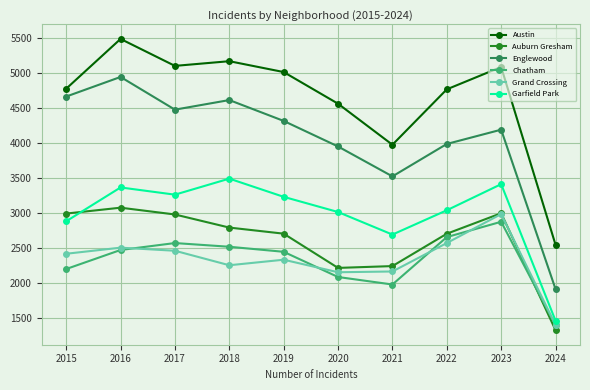

The value of Auburn Gresham at 2017 is 1587. True or false?

False